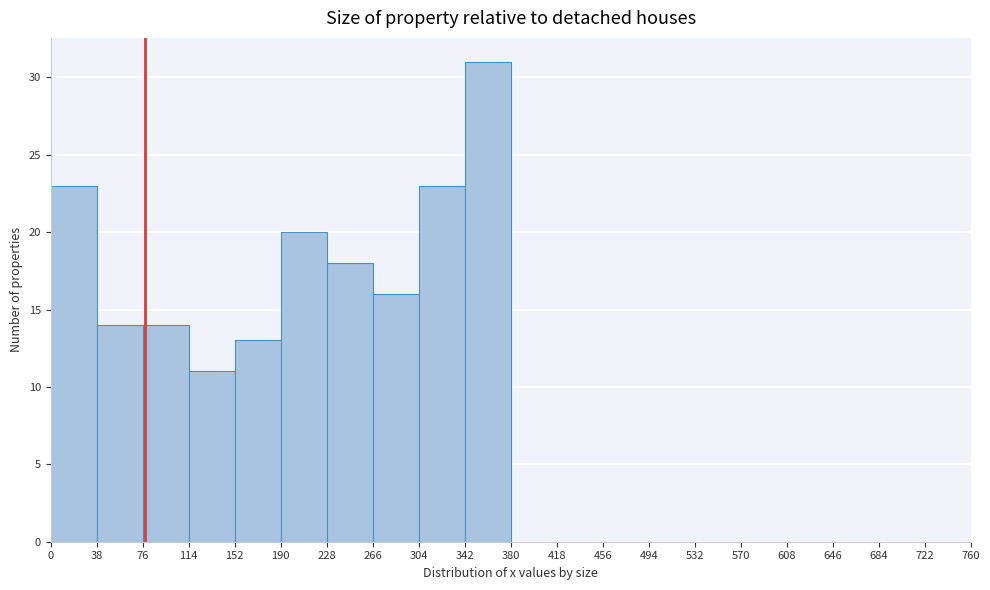

Reading left to right, transcribe this chart: for each bar, give the range it covers on the x-axis and its height. The values are not printed on the chart, so give them approximately, as read against the axis.

0 to 38: 23
38 to 76: 14
76 to 114: 14
114 to 152: 11
152 to 190: 13
190 to 228: 20
228 to 266: 18
266 to 304: 16
304 to 342: 23
342 to 380: 31
380 to 418: 0
418 to 456: 0
456 to 494: 0
494 to 532: 0
532 to 570: 0
570 to 608: 0
608 to 646: 0
646 to 684: 0
684 to 722: 0
722 to 760: 0